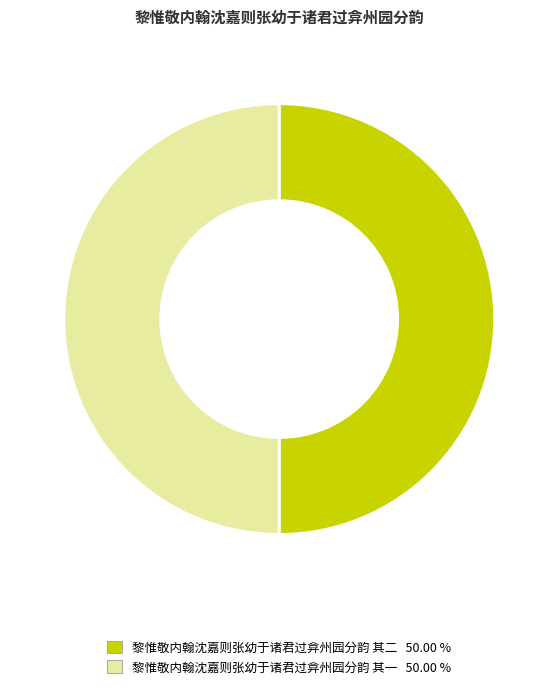

What is the ratio of the value at 黎惟敬内翰沈嘉则张幼于诸君过弇州园分韵 其二 to the value at 黎惟敬内翰沈嘉则张幼于诸君过弇州园分韵 其一?

1.0